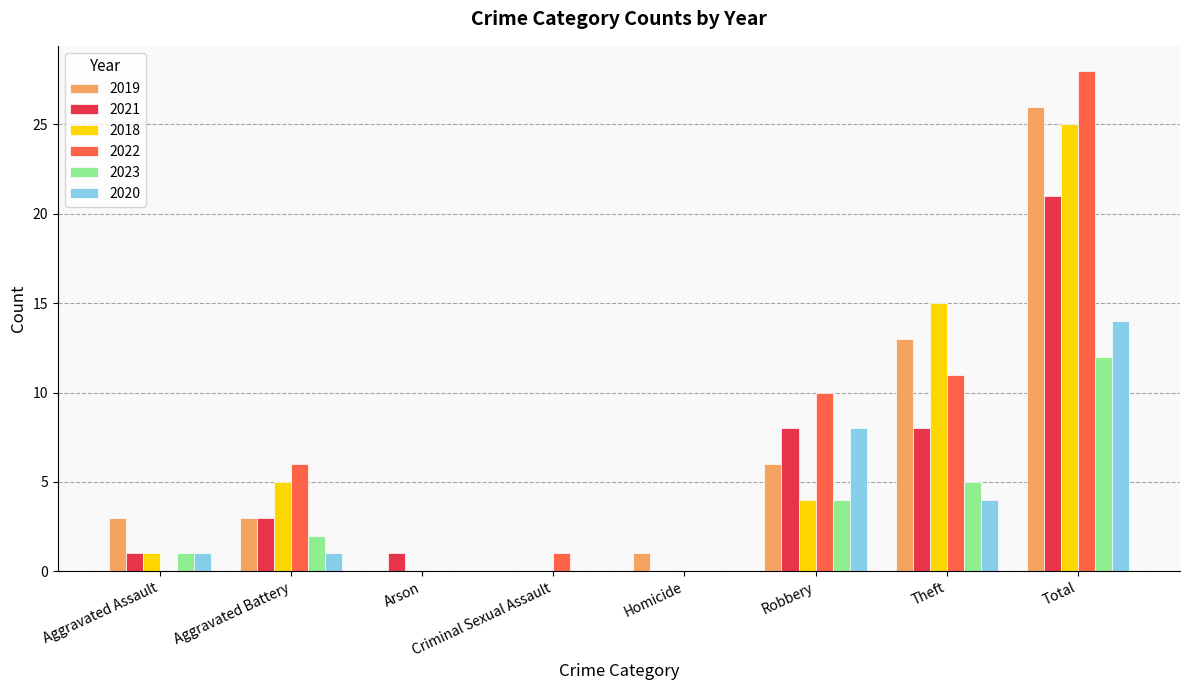

True or false: 2023 has a value of 6 at Criminal Sexual Assault.

False